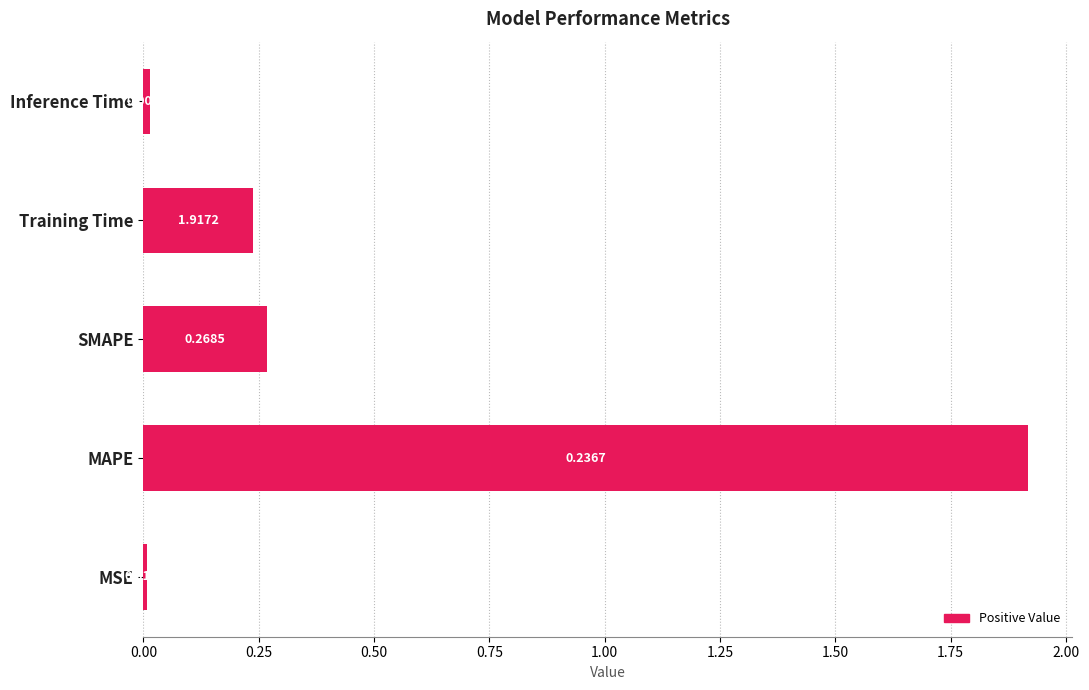

Rank the categories by value from highest to lowest.

MAPE, SMAPE, Training Time, Inference Time, MSE